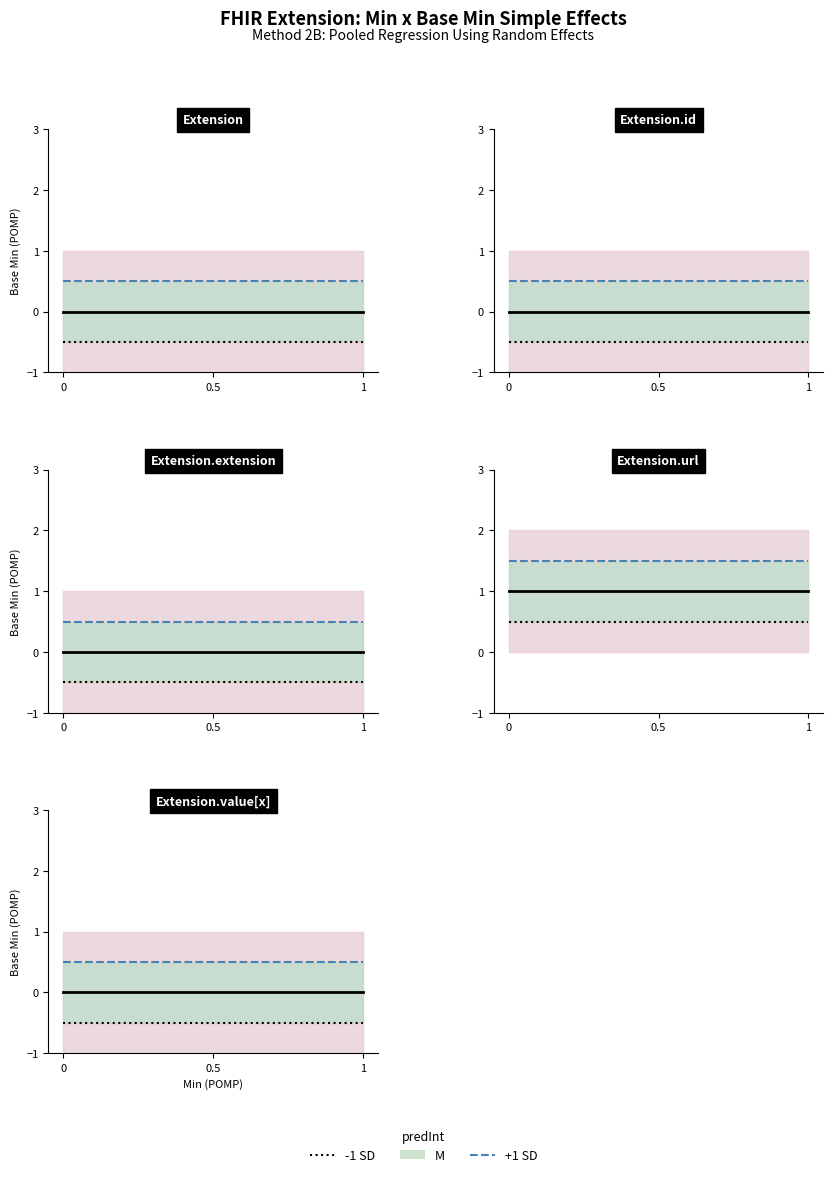

How many categories are shown in the chart?

2